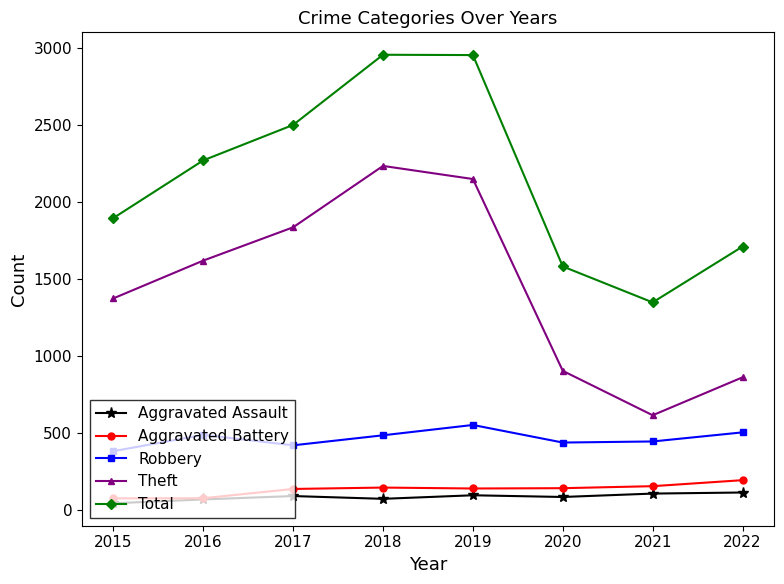

Rank the series by their maximum value, from lowest to highest.

Aggravated Assault, Aggravated Battery, Robbery, Theft, Total